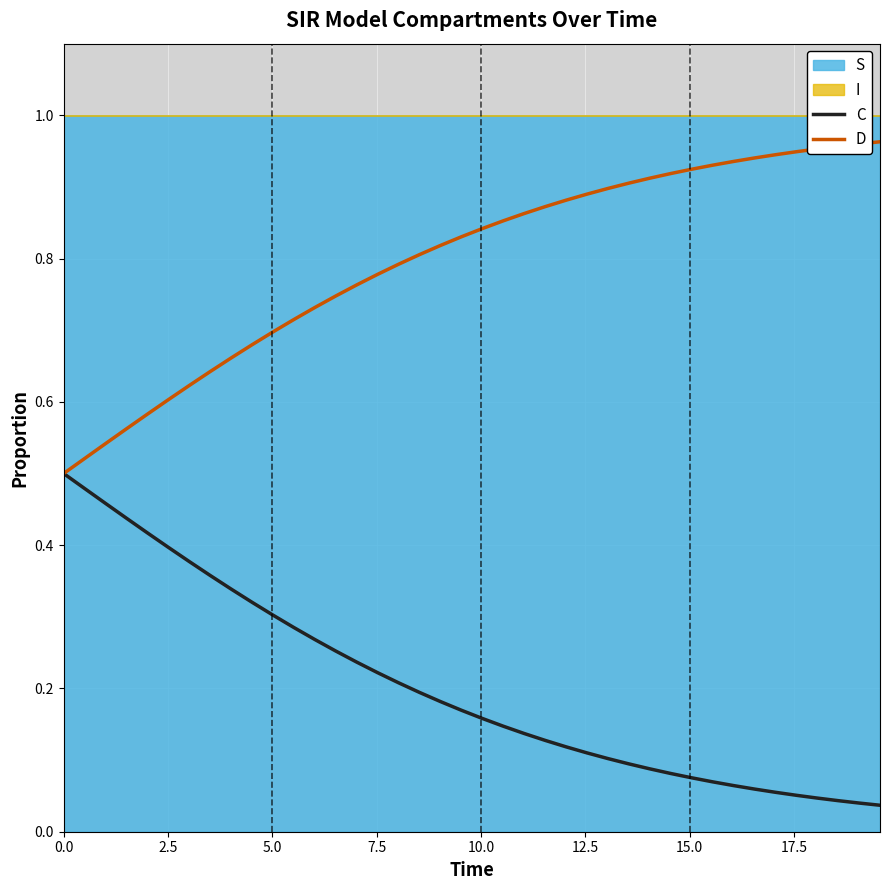

The D series shows 1.5 at 38. True or false?

False